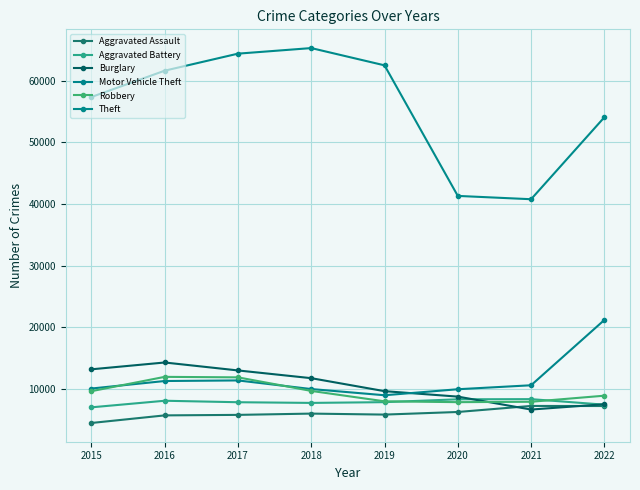

Which series changed the most between 2018 and 2021?

Theft